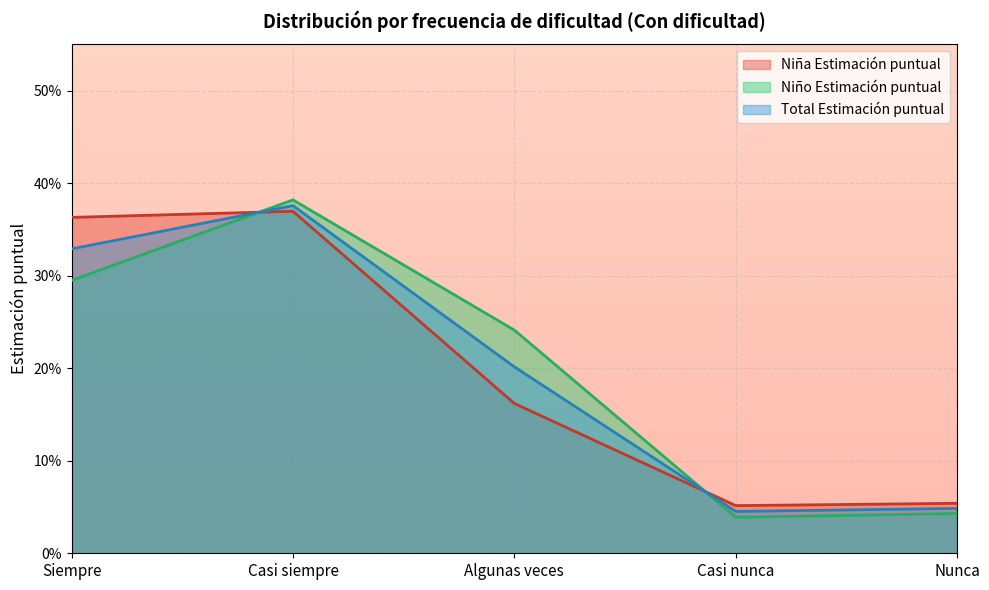

Where is the first local minimum for Niña Estimación puntual?

Casi nunca